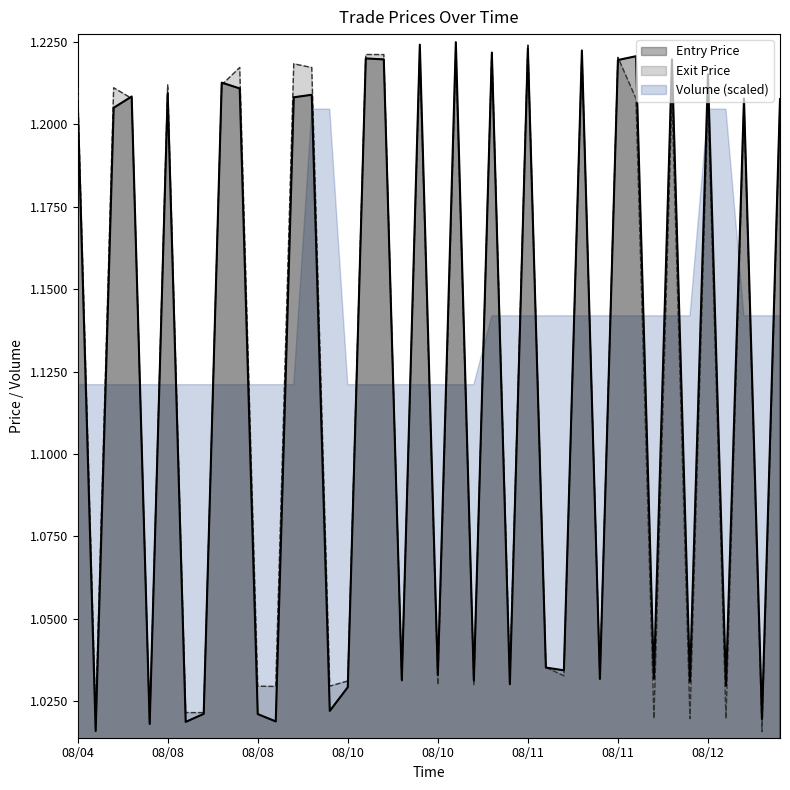

At which label is Volume closest to 0?

2022.08.10 18:00:34